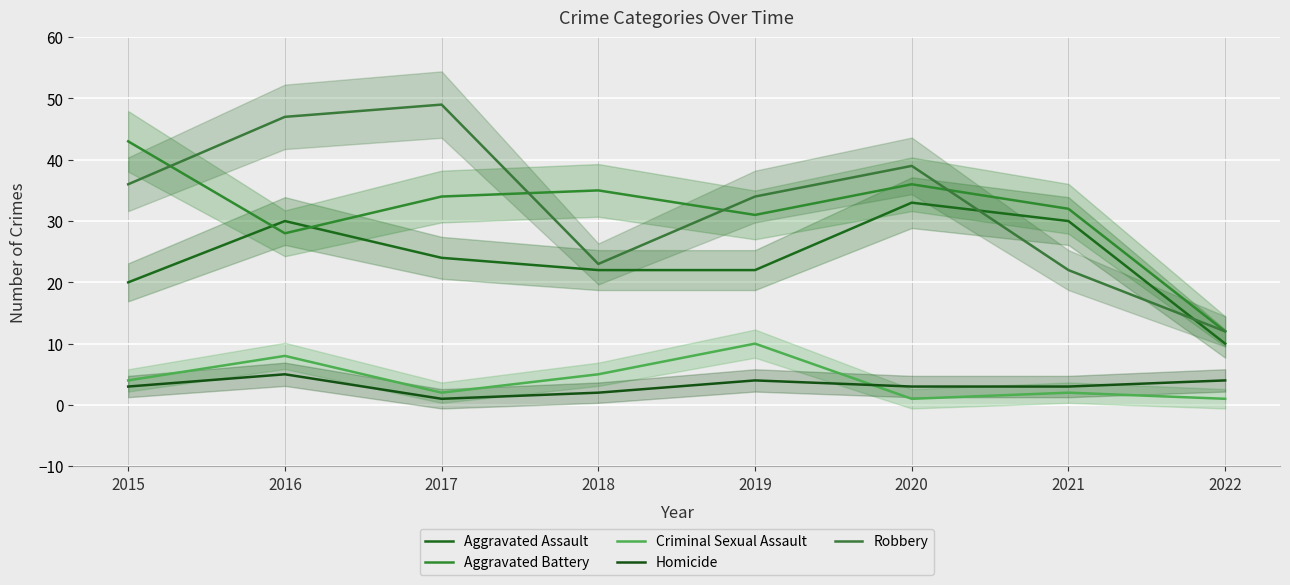

Between which two adjacent categories do Aggravated Assault and Robbery first intersect?

2020 and 2021